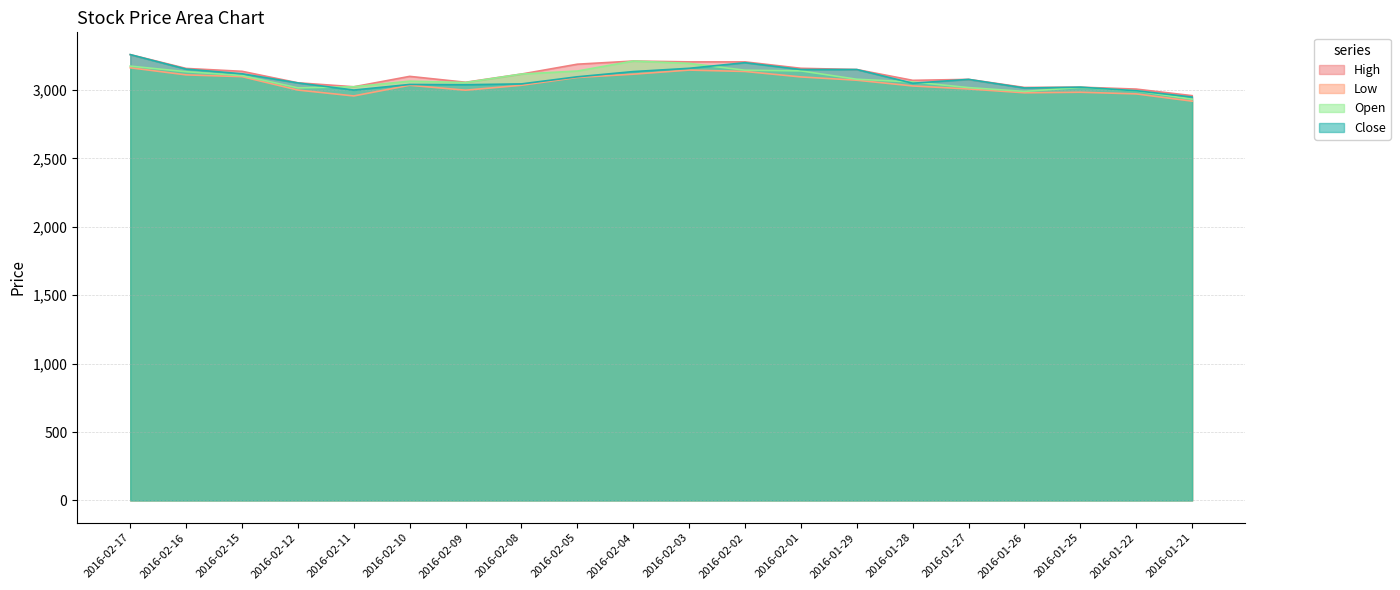

Does the chart have visible grid lines?

Yes